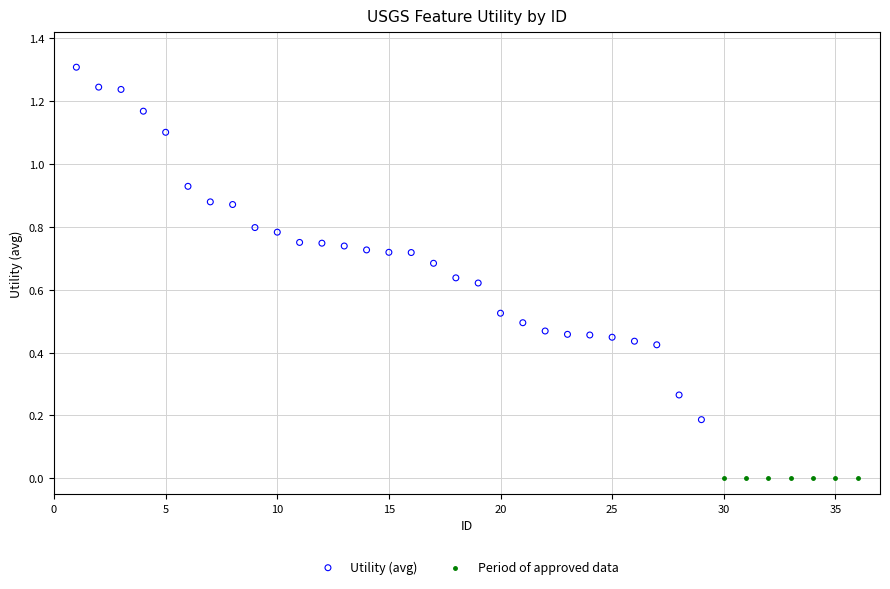

Which series contains the highest Y value?

Utility (avg)